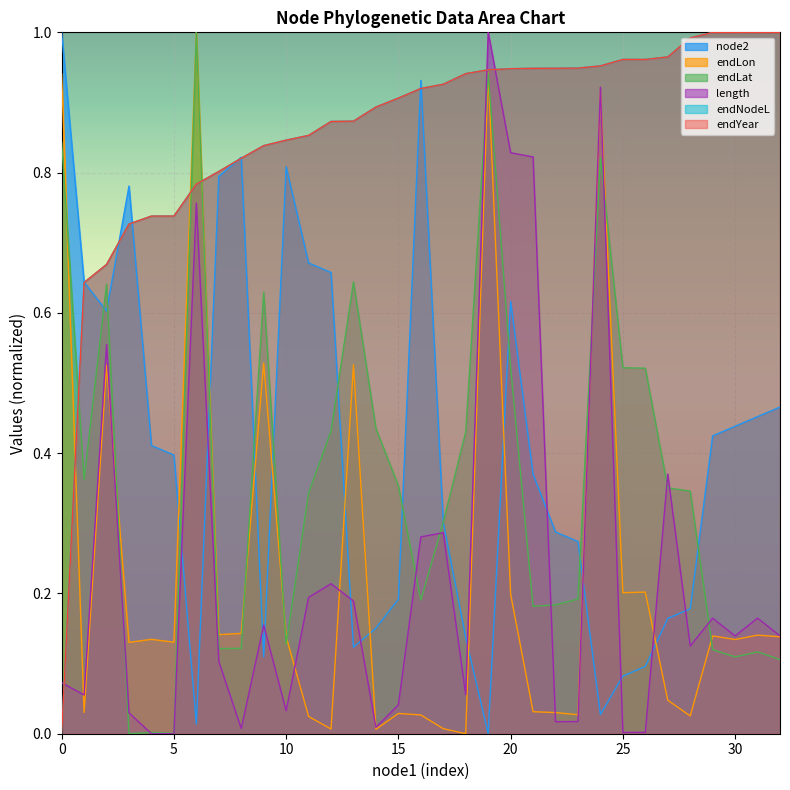

Reading right to left, list all the values displayed in this chart.

node2: 0.5	0.5	0.4	0.4	0.2	0.2	0.1	0.1	0.0	0.3	0.3	0.4	0.6	0.0	0.1	0.3	0.9	0.2	0.2	0.1	0.7	0.7	0.8	0.1	0.8	0.8	0.0	0.4	0.4	0.8	0.6	0.6	1.0
endLon: 0.1	0.1	0.1	0.1	0.0	0.0	0.2	0.2	0.9	0.0	0.0	0.0	0.2	0.9	0.0	0.0	0.0	0.0	0.0	0.5	0.0	0.0	0.1	0.5	0.1	0.1	1.0	0.1	0.1	0.1	0.5	0.0	0.9
endLat: 0.1	0.1	0.1	0.1	0.3	0.4	0.5	0.5	0.8	0.2	0.2	0.2	0.5	0.9	0.4	0.3	0.2	0.4	0.4	0.6	0.4	0.3	0.1	0.6	0.1	0.1	1.0	0.0	0.0	0.0	0.6	0.4	0.8
length: 0.1	0.2	0.1	0.2	0.1	0.4	0.0	0.0	0.9	0.0	0.0	0.8	0.8	1.0	0.1	0.3	0.3	0.0	0.0	0.2	0.2	0.2	0.0	0.2	0.0	0.1	0.8	0.0	0.0	0.0	0.6	0.1	0.1
endNodeL: 1.0	1.0	1.0	1.0	1.0	1.0	1.0	1.0	1.0	0.9	0.9	0.9	0.9	0.9	0.9	0.9	0.9	0.9	0.9	0.9	0.9	0.9	0.8	0.8	0.8	0.8	0.8	0.7	0.7	0.7	0.7	0.6	0.0
endYear: 1.0	1.0	1.0	1.0	1.0	1.0	1.0	1.0	1.0	0.9	0.9	0.9	0.9	0.9	0.9	0.9	0.9	0.9	0.9	0.9	0.9	0.9	0.8	0.8	0.8	0.8	0.8	0.7	0.7	0.7	0.7	0.6	0.0